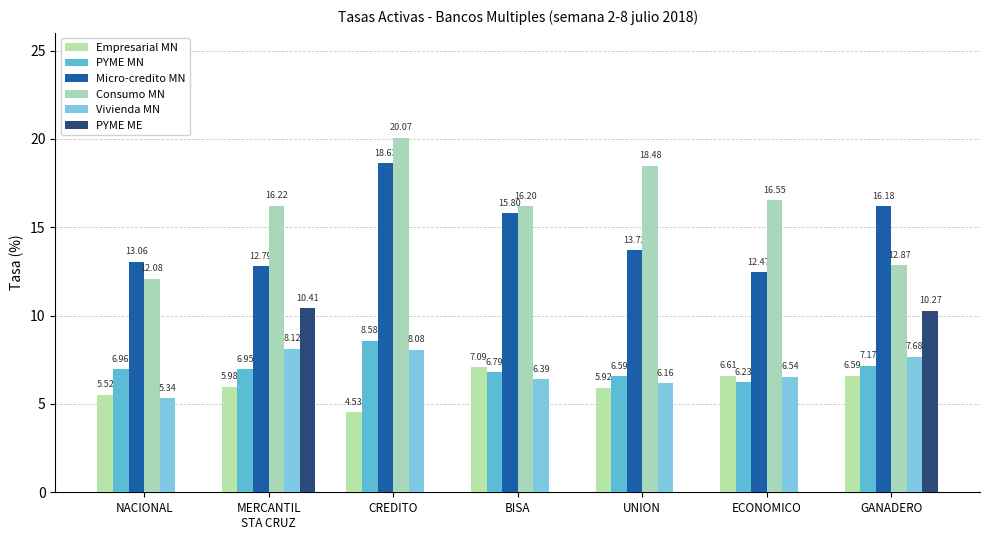

The value of Micro-credito MN at CREDITO is 18.6. True or false?

True